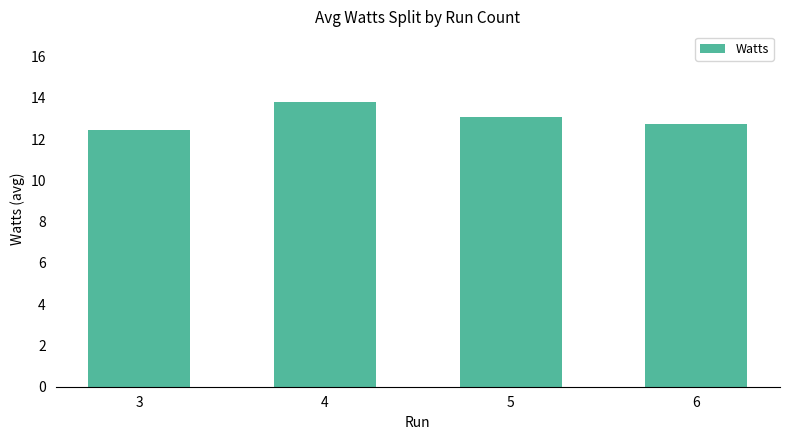

Between 4 and 6, which is larger?

4